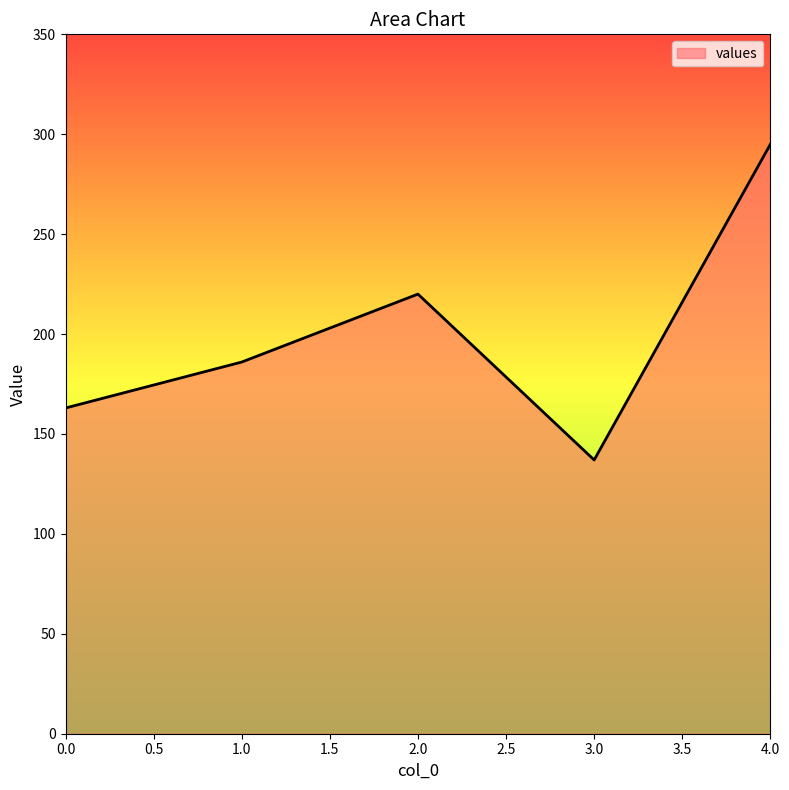

The value at 2.0 is 330. True or false?

False